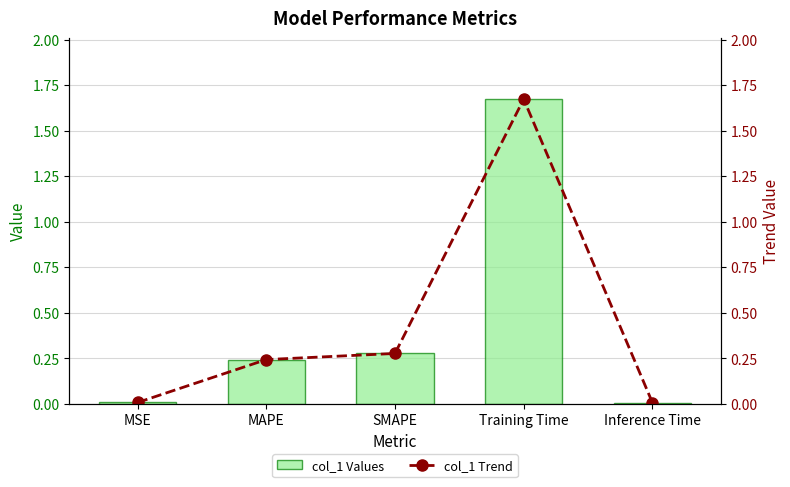

Which series has the largest total across all categories?

col_1 Values